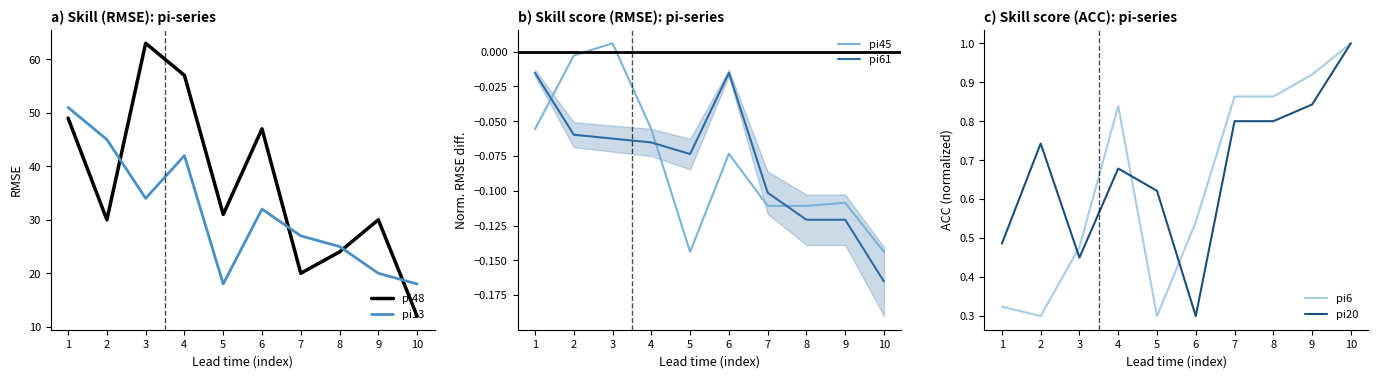

How many interior local valleys does the pi6 series have?

2